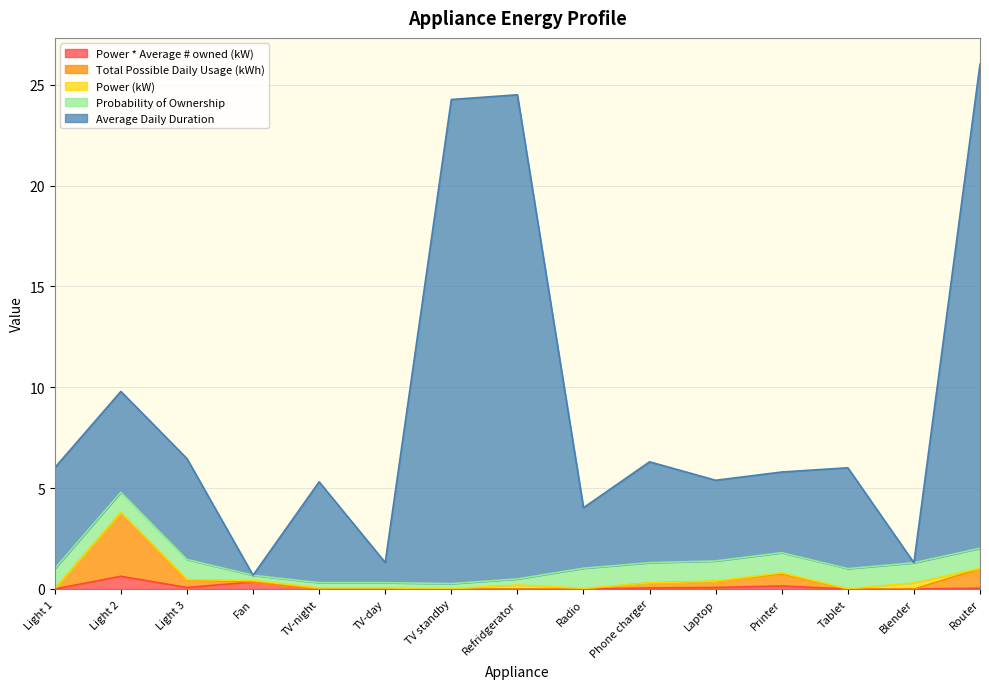

At which category does Total Possible Daily Usage (kWh) reach its first local peak?

Light 2